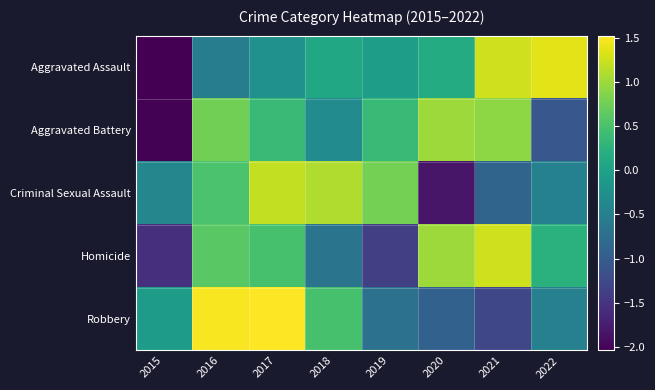

Which series changed the most between 2016 and 2020?

Robbery